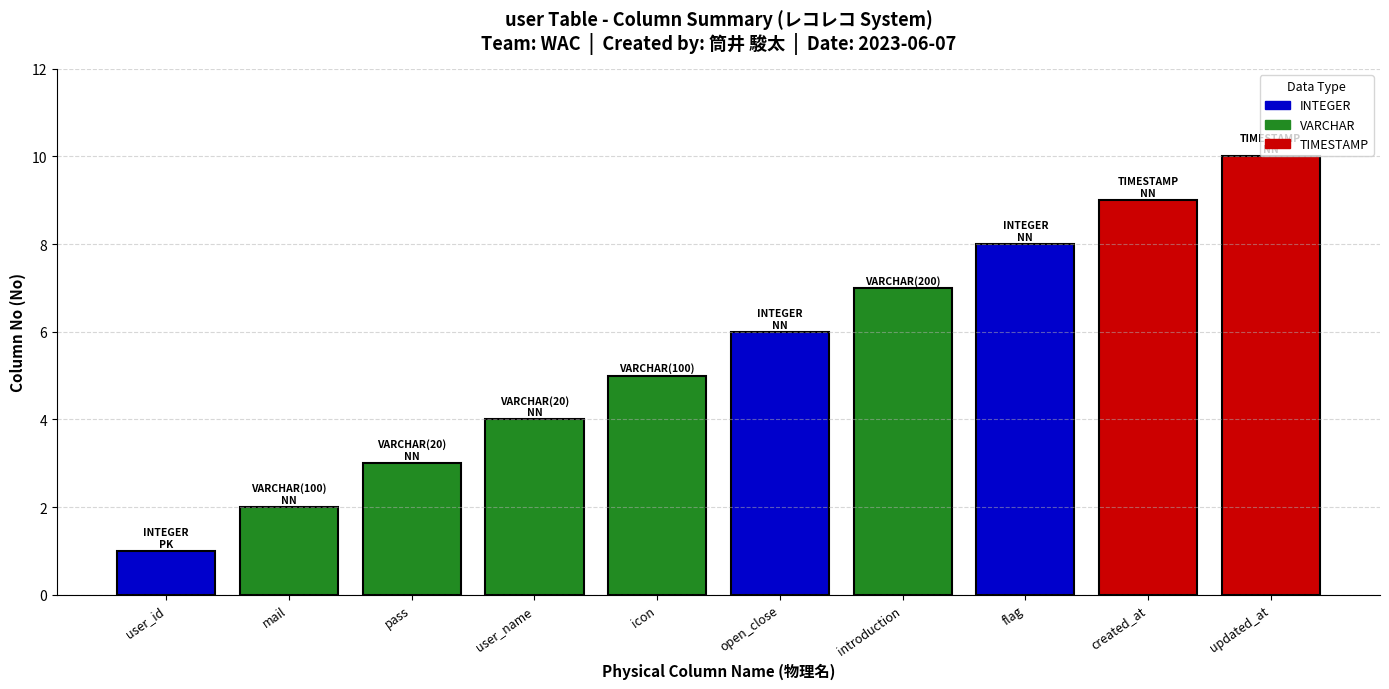

Reading right to left, list all the values displayed in this chart.

10	9	8	7	6	5	4	3	2	1